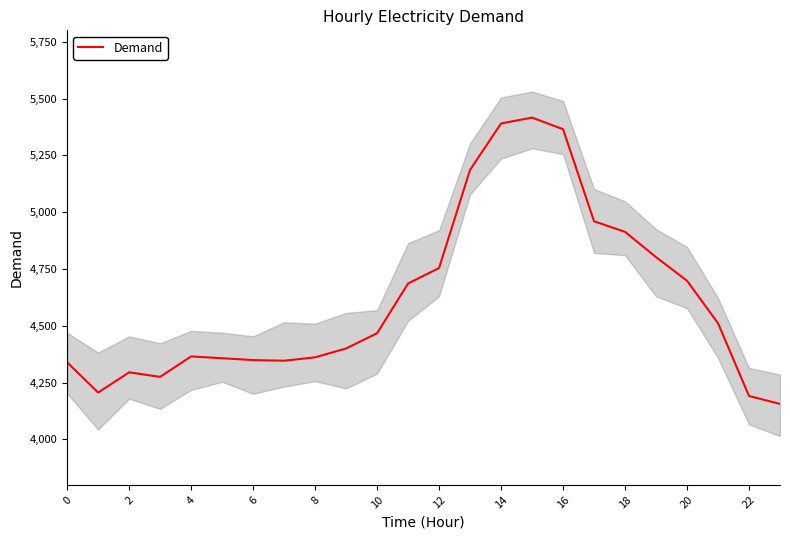

The value of Demand at 2 is 5823. True or false?

False